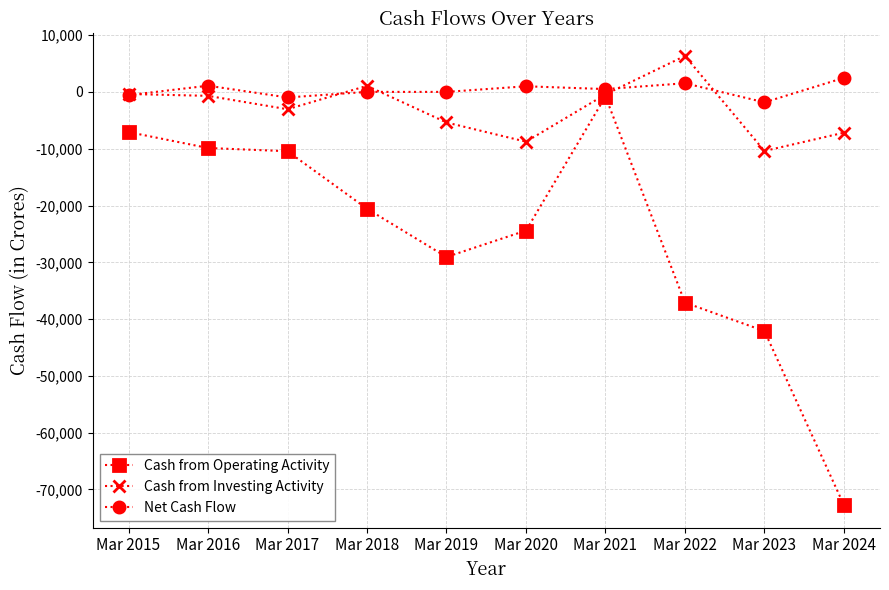

What is the sum of all Cash from Investing Activity values?

-28803